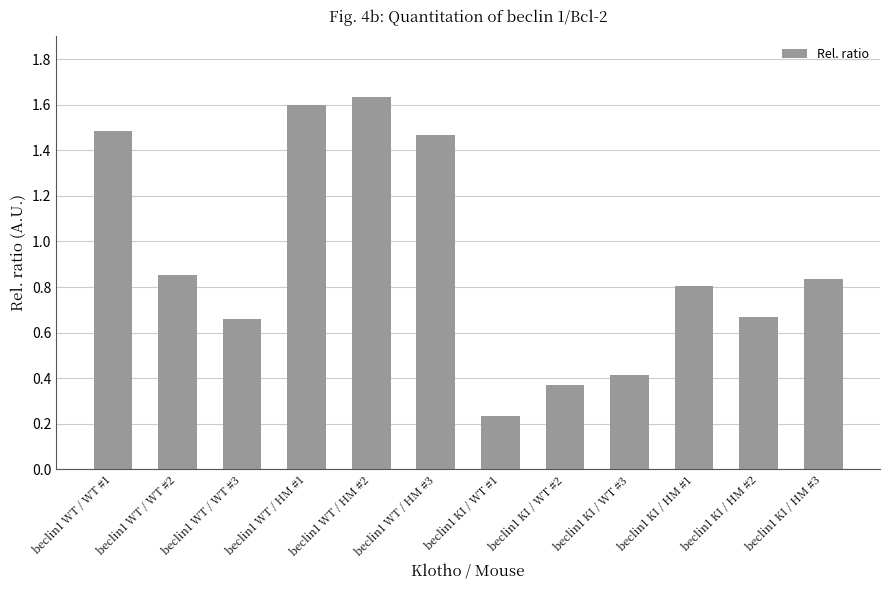

True or false: the data shows 1.6 at beclin1 WT / HM #1.

True